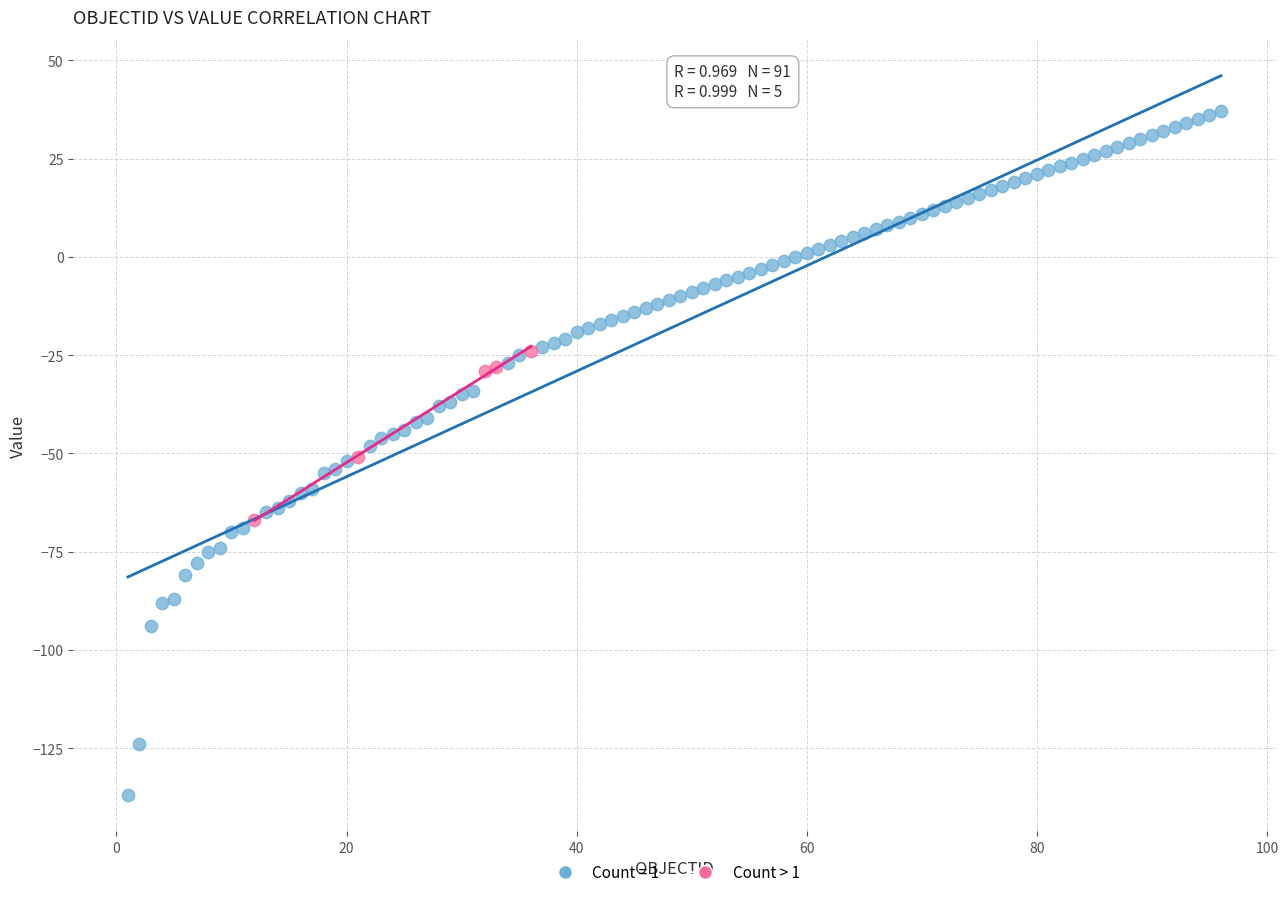

Which series has the largest Y range (max minus min)?

Count = 1